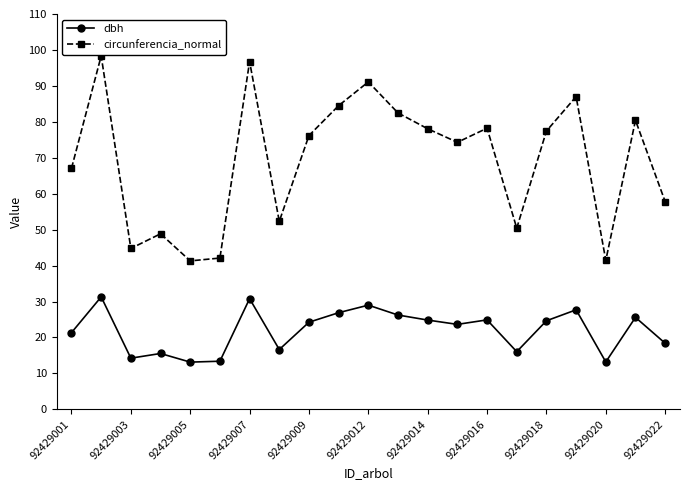

Which series has the largest total across all categories?

circunferencia_normal